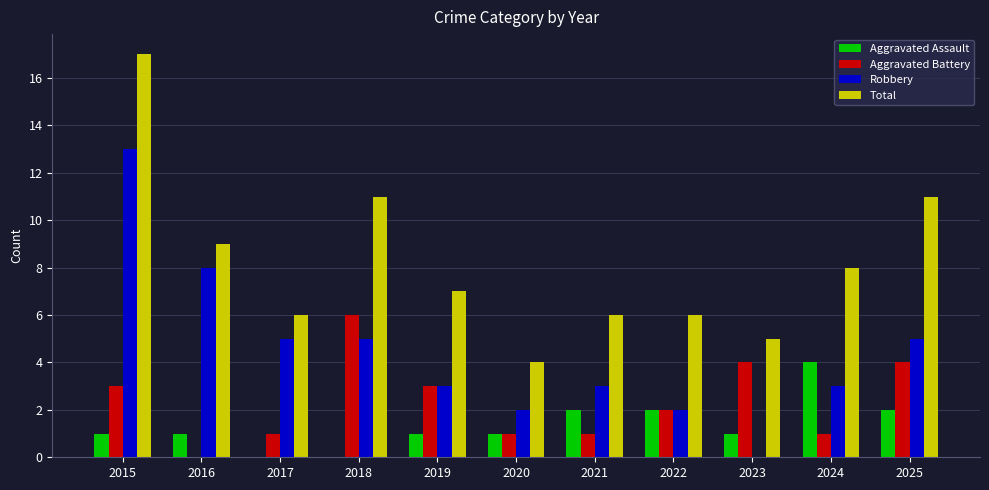

True or false: Total has a value of 8 at 2024.

True